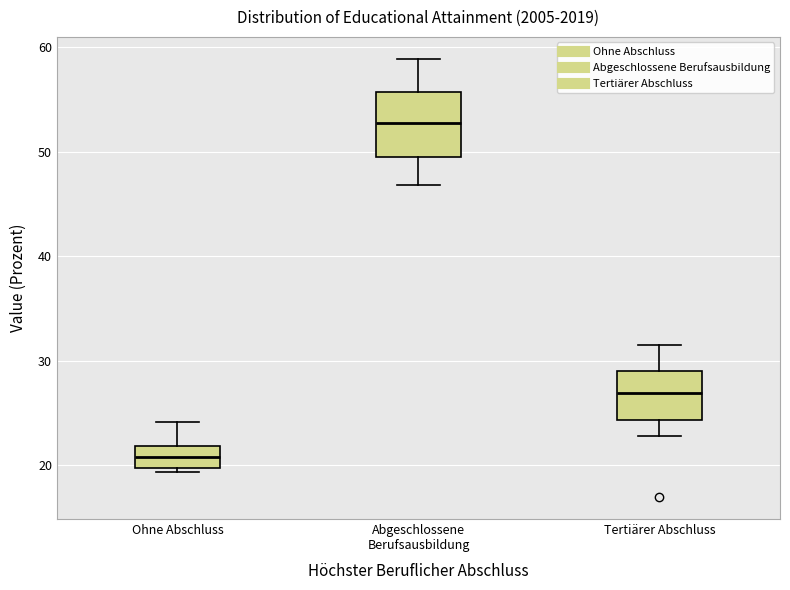

Which box's median line is the lowest?

Ohne Abschluss